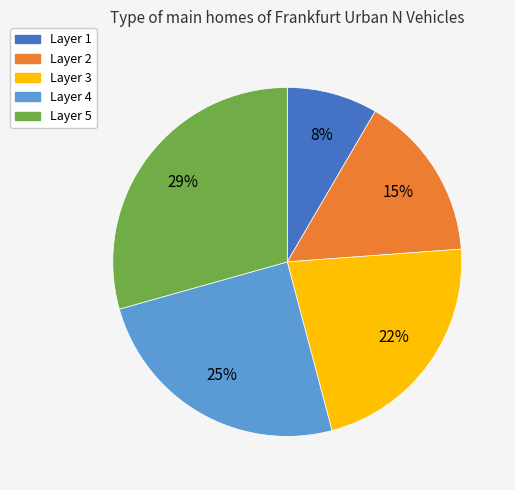

Is it true that Layer 5 is 18% of the pie?

False